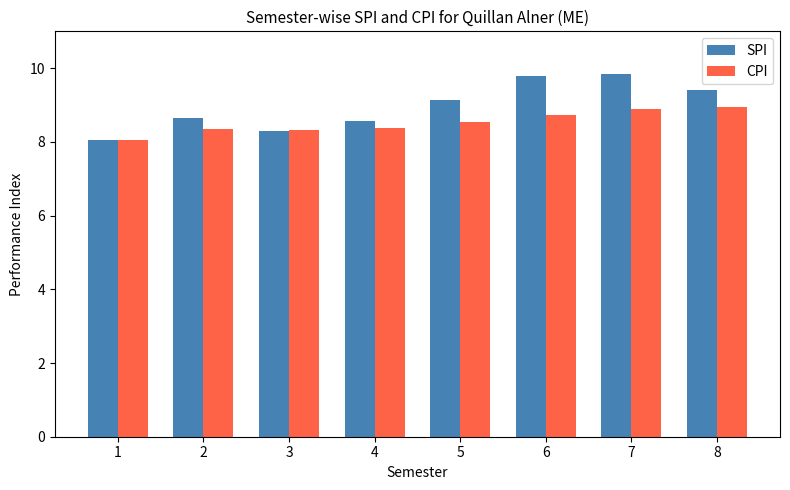

Where is SPI nearest to the value 8?

1